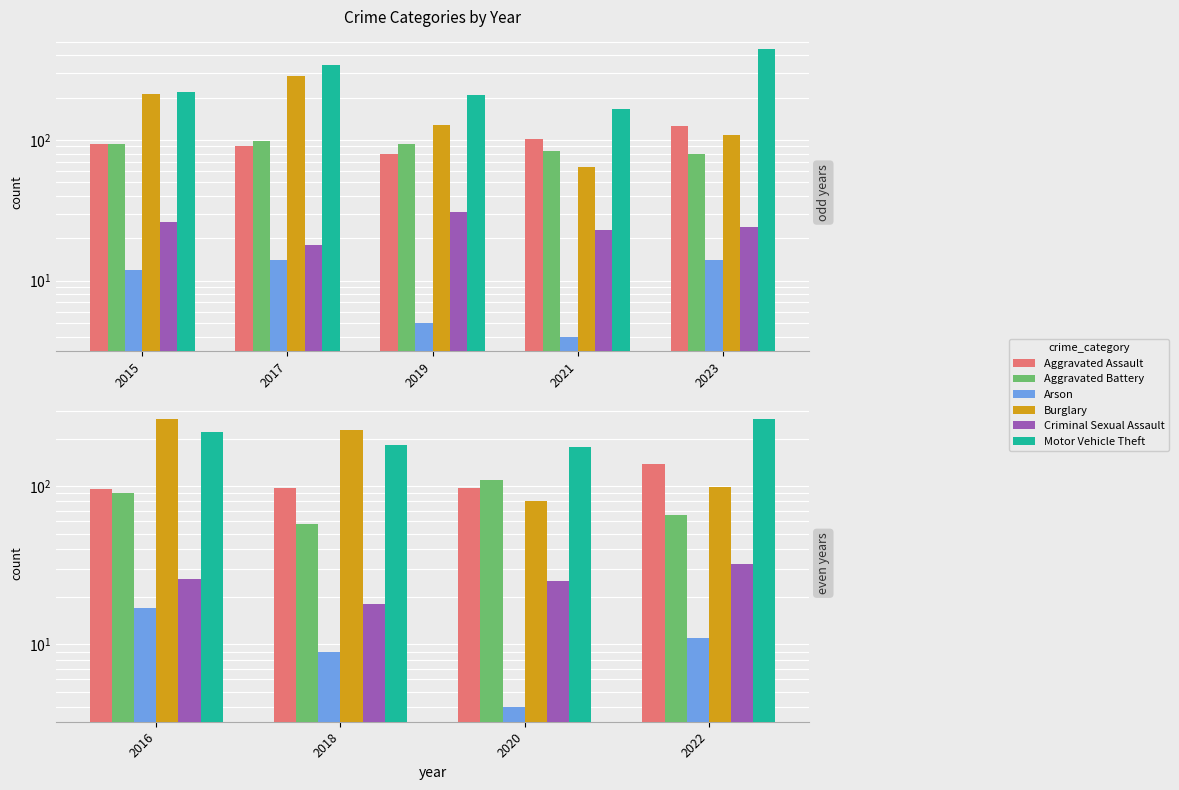

Is the value of Arson at 2016 greater than the value of Aggravated Assault at 2020?

No